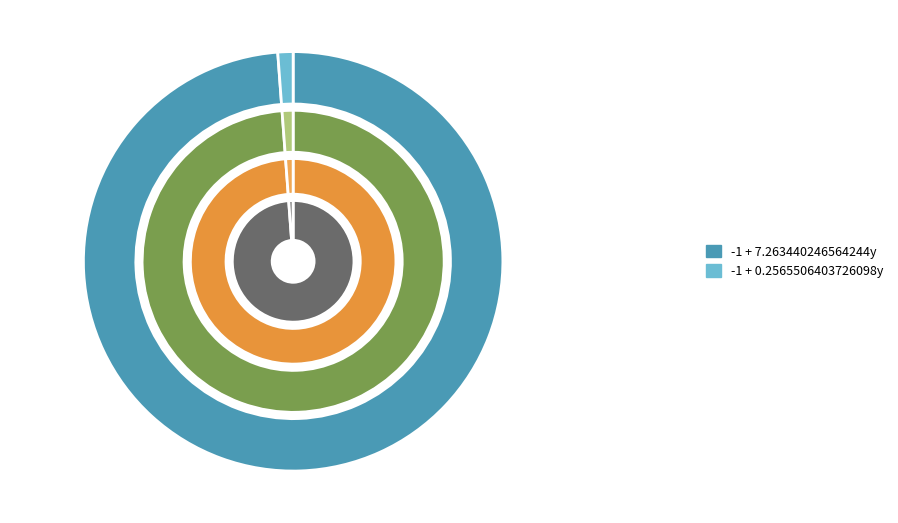

To the nearest percent, what is the difference between the largest and smallest slice percentages?

98%